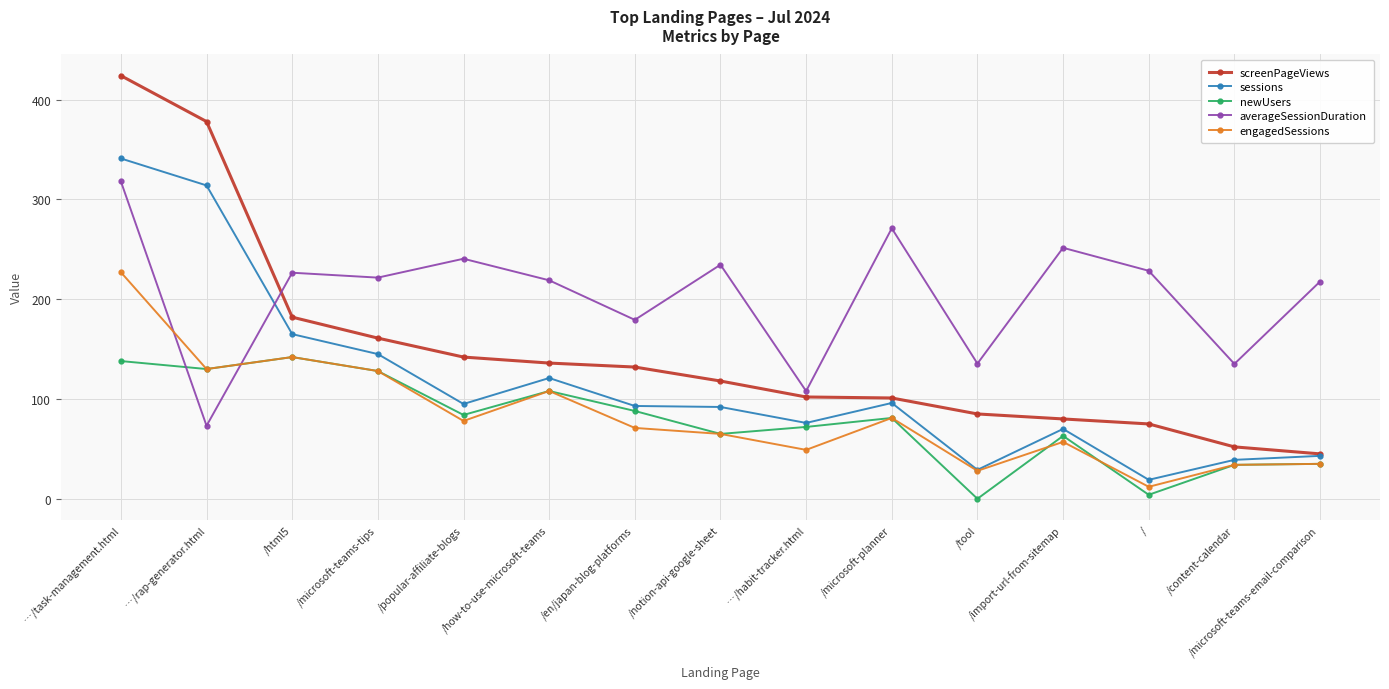

How many lines are shown in the chart?

5